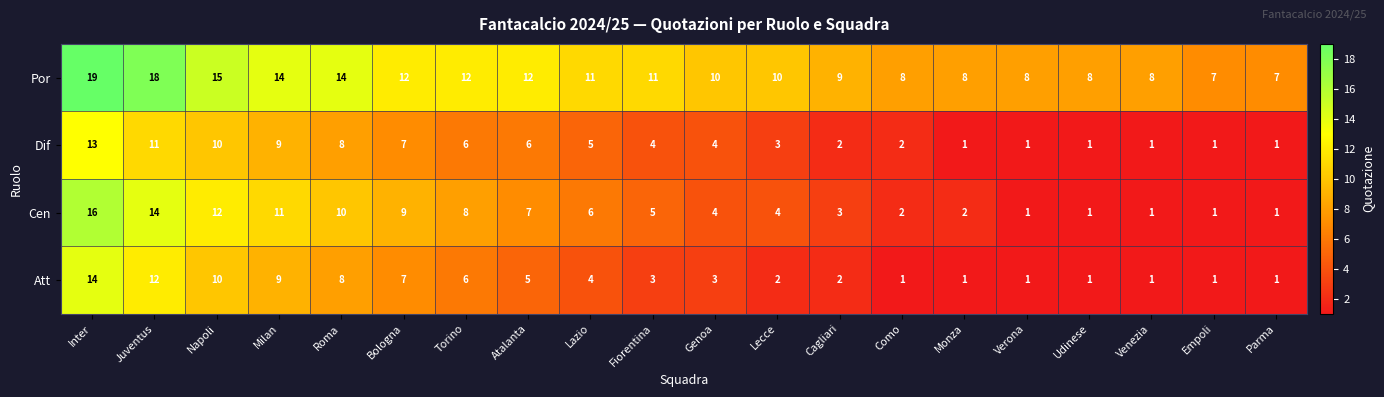

Between Verona and Empoli, which series saw the biggest shift?

Por